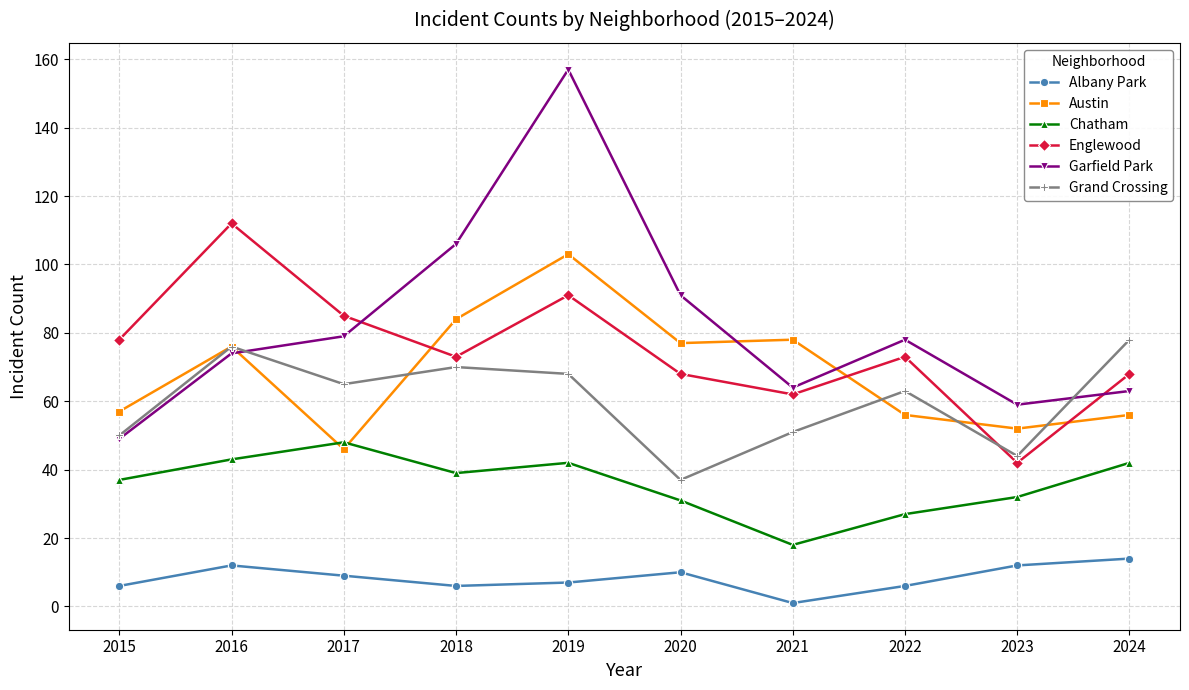

How many interior local valleys does the Grand Crossing series have?

3